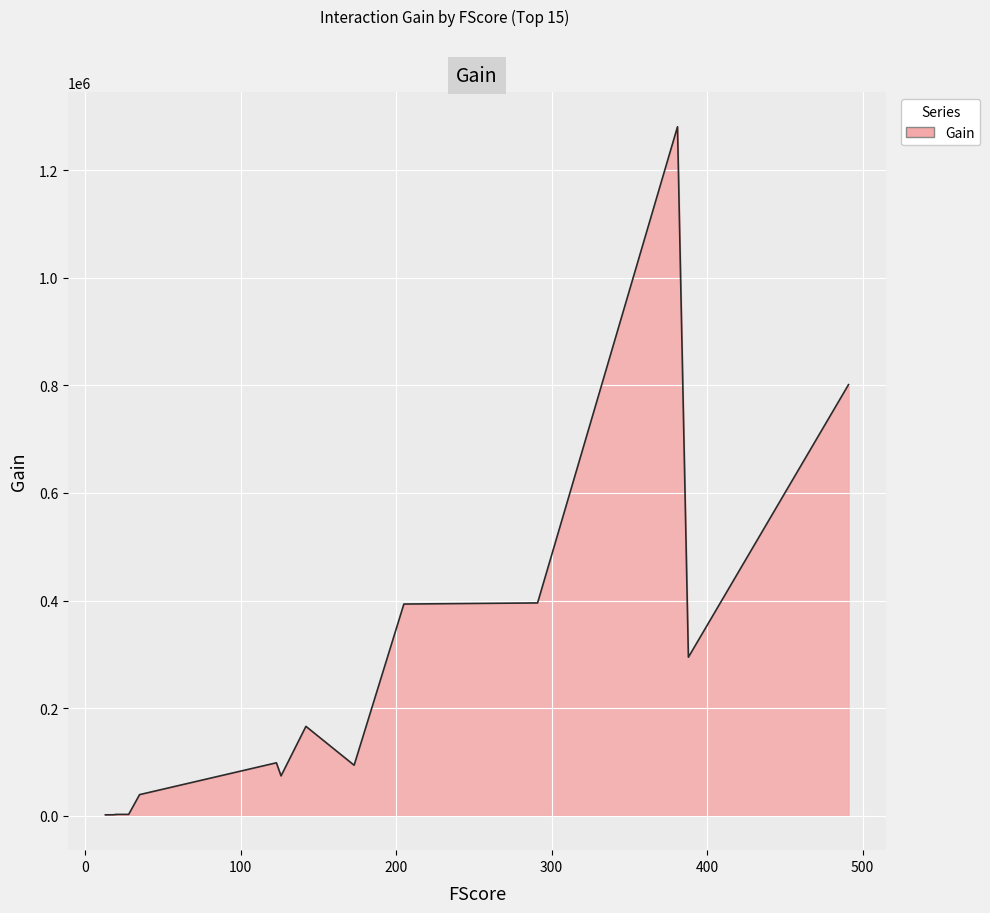

How many series are shown in this chart?

1